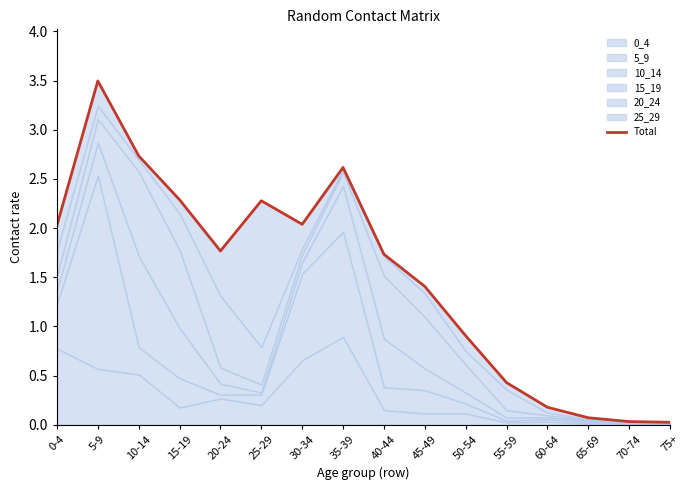

What is the label of the 4th point from the right?

60-64